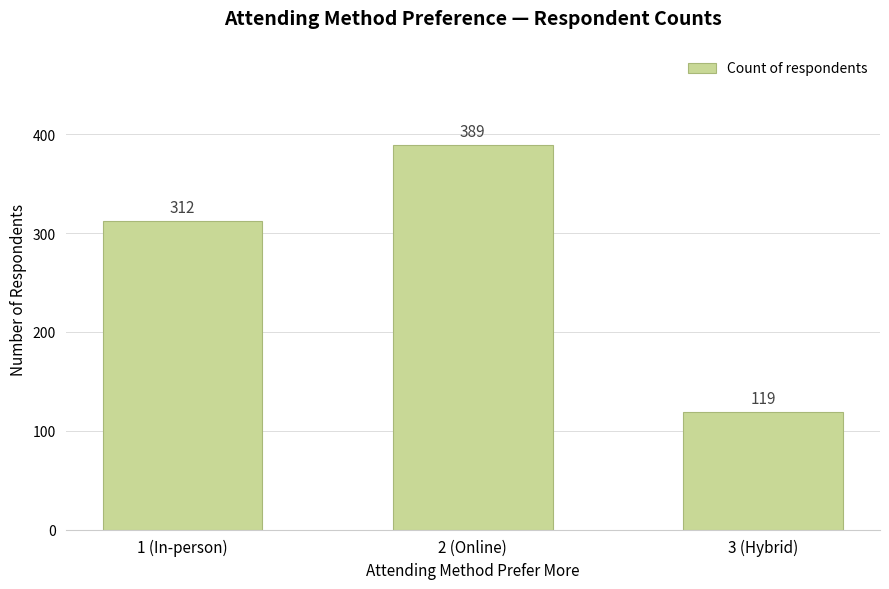

Count the values in the range 119 to 389.

3